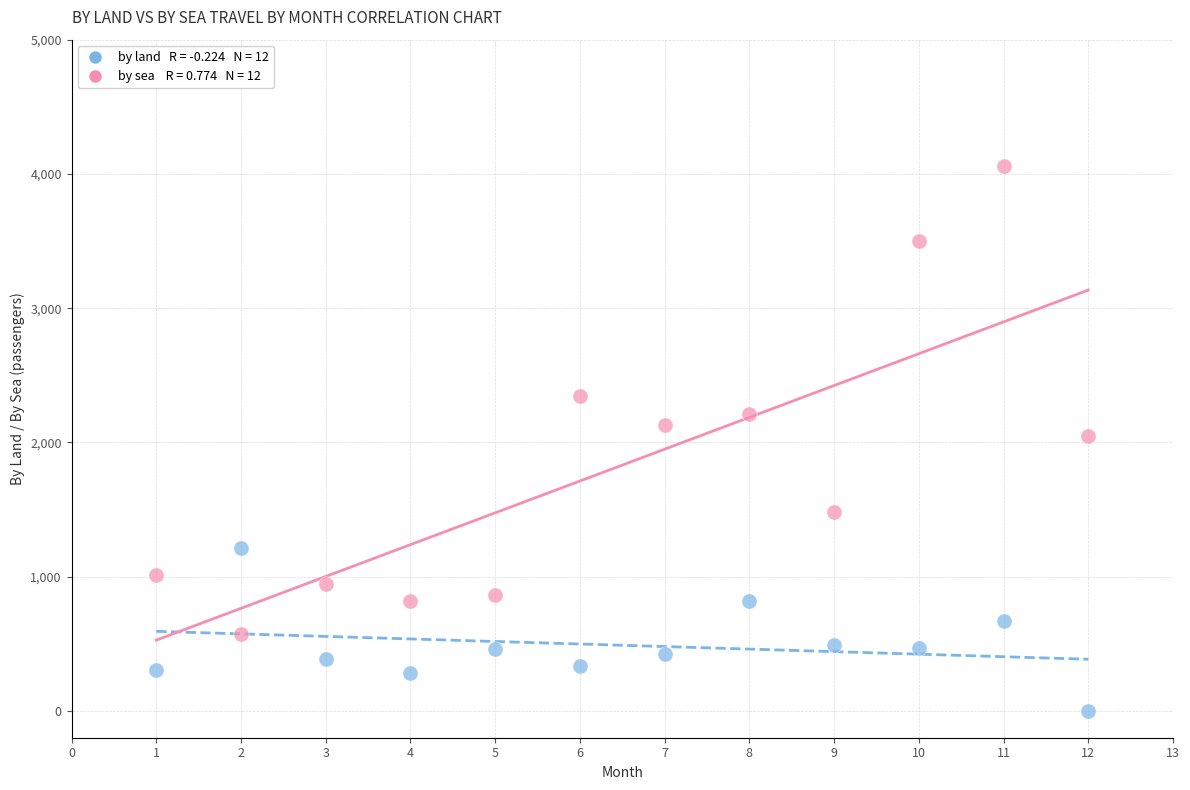

Across all data points, what is the range of X values (max minus min)?

11